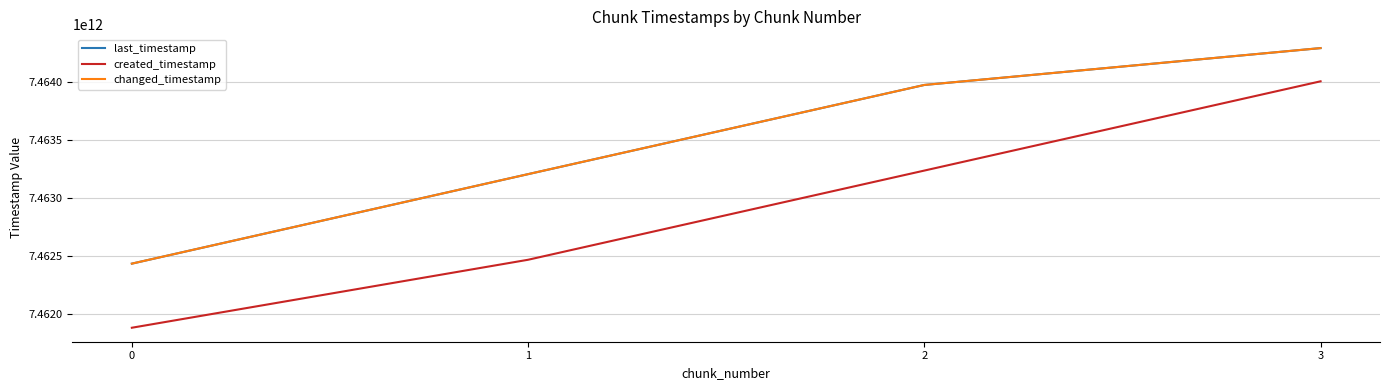

Reading right to left, list all the values displayed in this chart.

last_timestamp: 3=7464288543025	2=7463970918029	1=7463202572317	0=7462431568483
created_timestamp: 3=7464002393815	2=7463233311400	1=7462464955931	0=7461879334905
changed_timestamp: 3=7464288543025	2=7463970918029	1=7463202572317	0=7462431568483